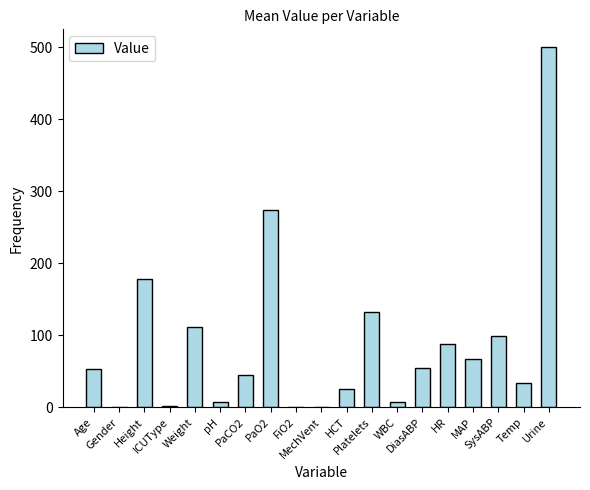

What is the greatest value displayed?

500.0